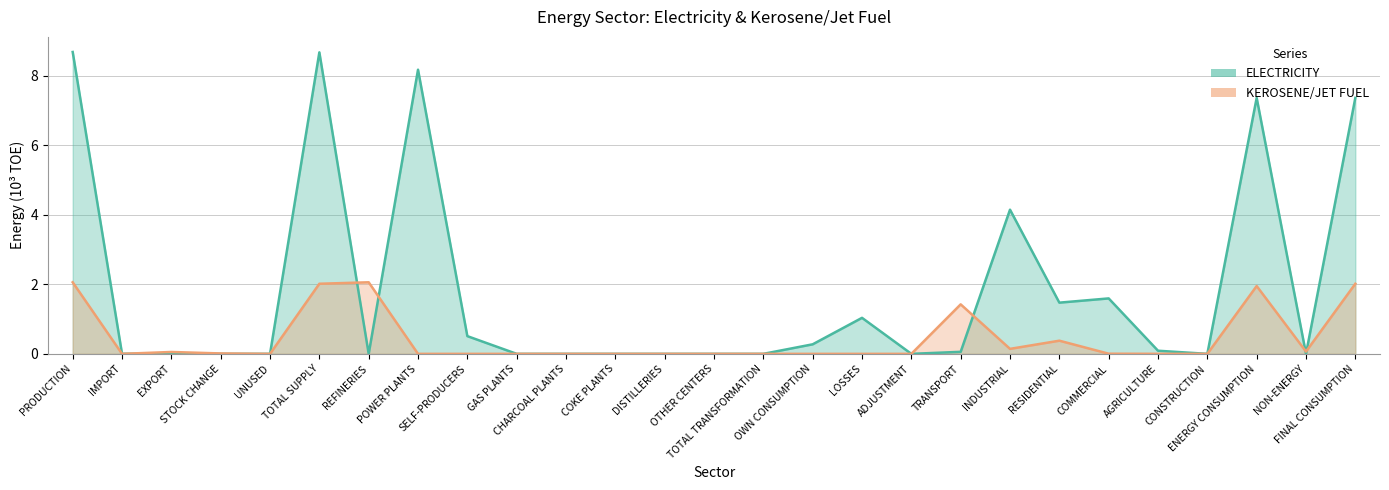

How many data points in ELECTRICITY are above 0?

15